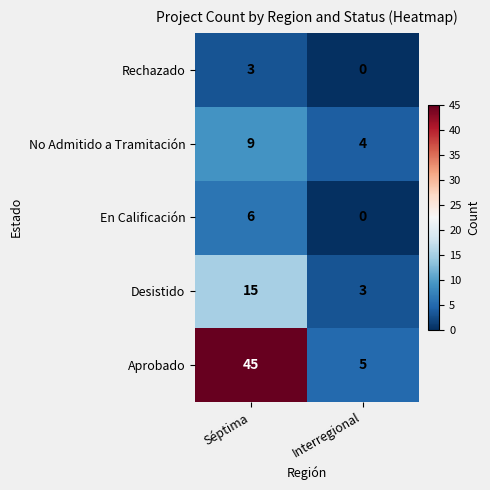

List the series in order of their peak value, highest first.

Aprobado, Desistido, No Admitido a Tramitación, En Calificación, Rechazado